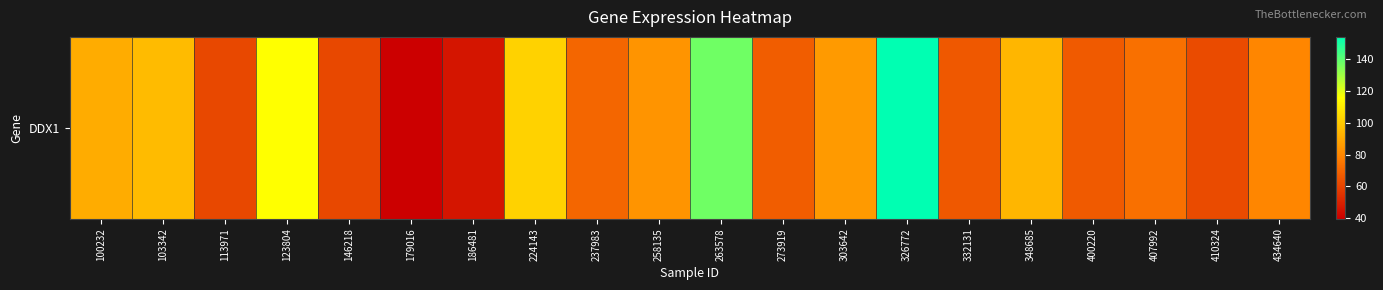

List the labels in order of value, smallest first.

179016, 186481, 146218, 113971, 410324, 332131, 400220, 273919, 237983, 407992, 434640, 258135, 303642, 100232, 348685, 103342, 224143, 123804, 263578, 326772